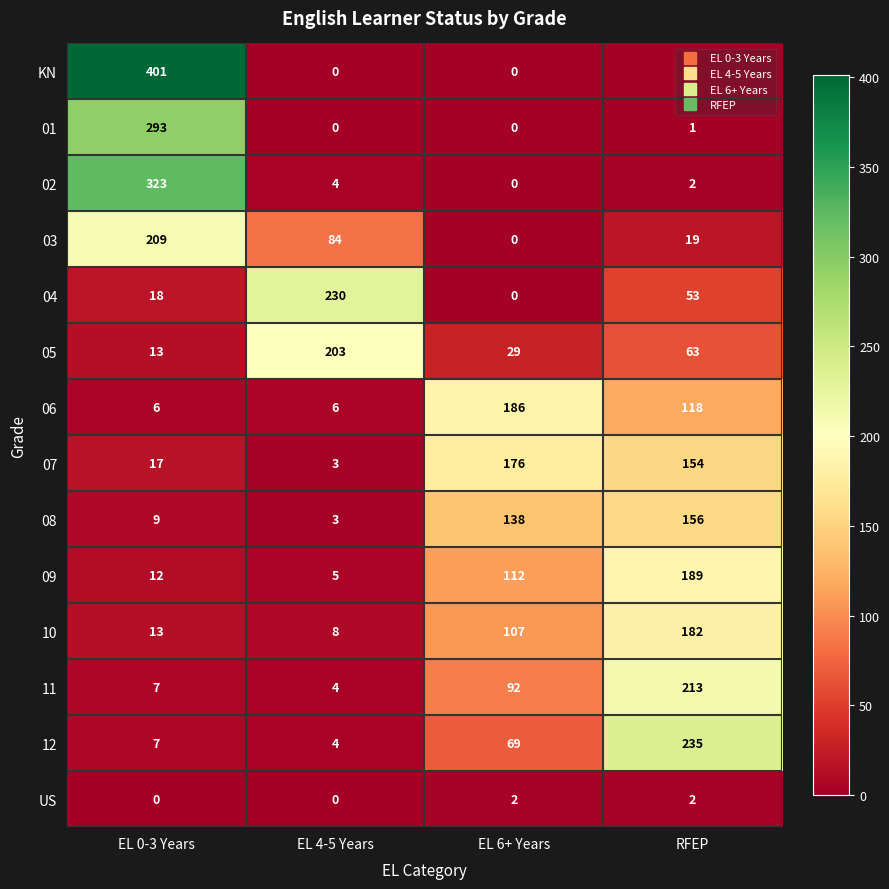

Rank the series by their maximum value, from lowest to highest.

US, 08, 07, 10, 06, 09, 05, 03, 11, 04, 12, 01, 02, KN